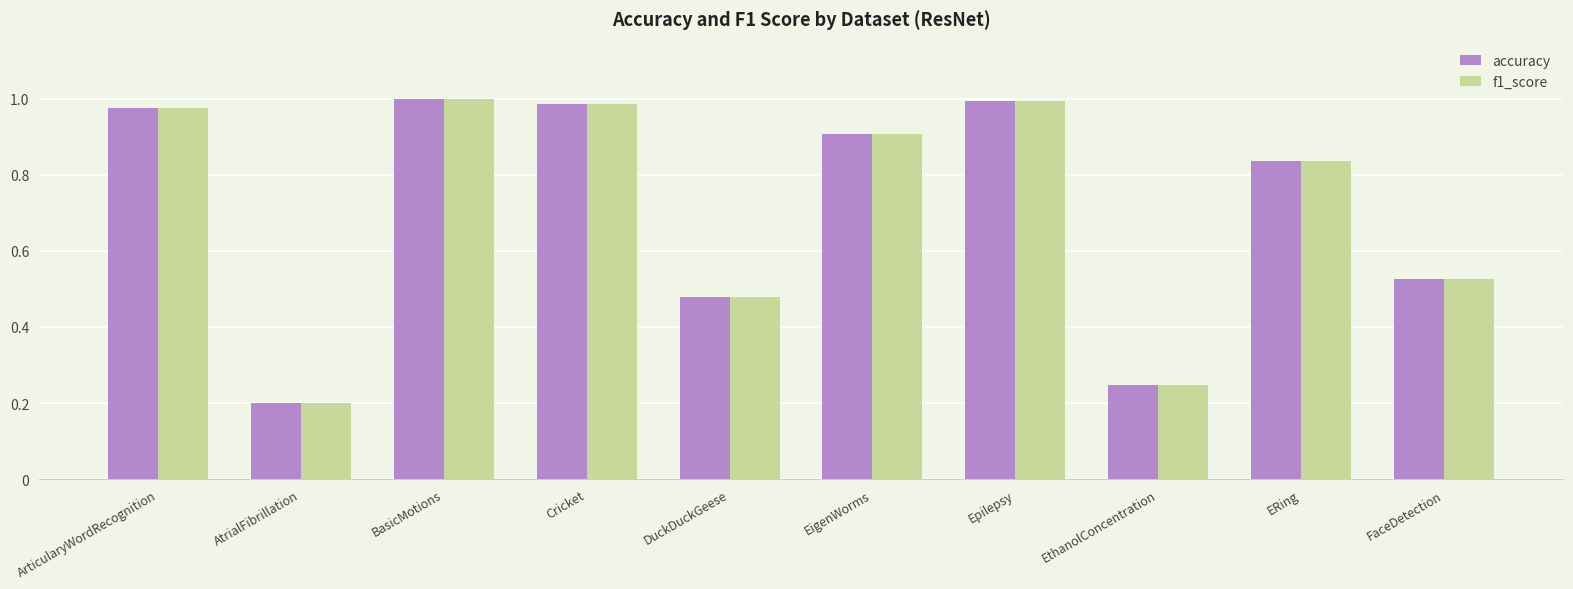

Does the chart contain any negative values?

No